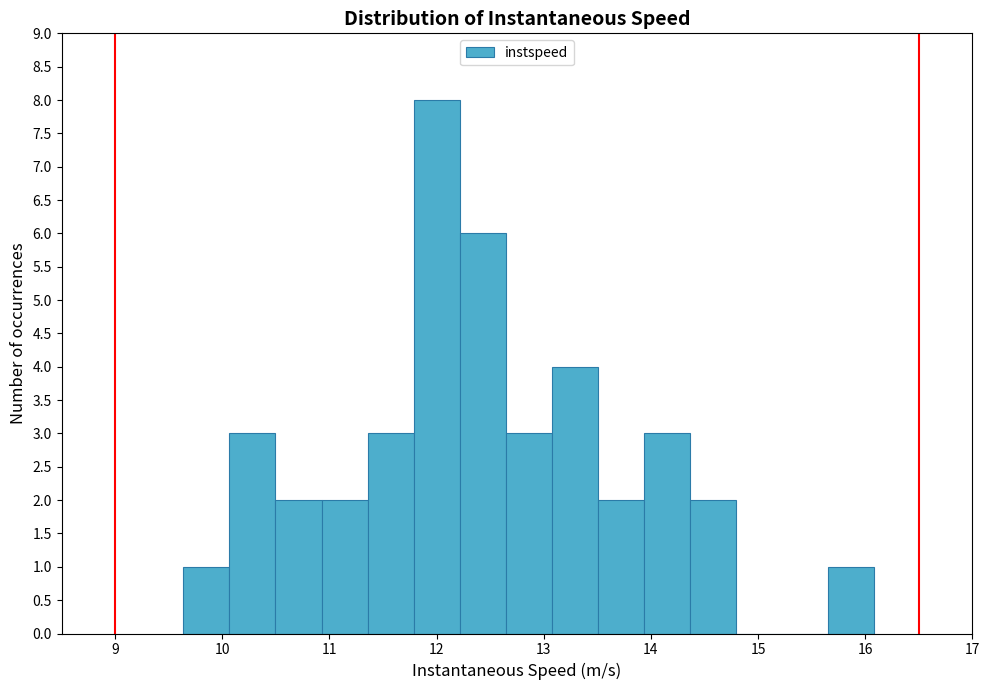

Reading left to right, list every bar in this chart as the range it spans on the x-axis followed by its height. Neither the bar edges nor the heights are printed on the chart, so give them approximately, as read against the axes.

9.6 to 10.1: 1
10.1 to 10.5: 3
10.5 to 10.9: 2
10.9 to 11.4: 2
11.4 to 11.8: 3
11.8 to 12.2: 8
12.2 to 12.6: 6
12.6 to 13.1: 3
13.1 to 13.5: 4
13.5 to 13.9: 2
13.9 to 14.4: 3
14.4 to 14.8: 2
14.8 to 15.2: 0
15.2 to 15.7: 0
15.7 to 16.1: 1